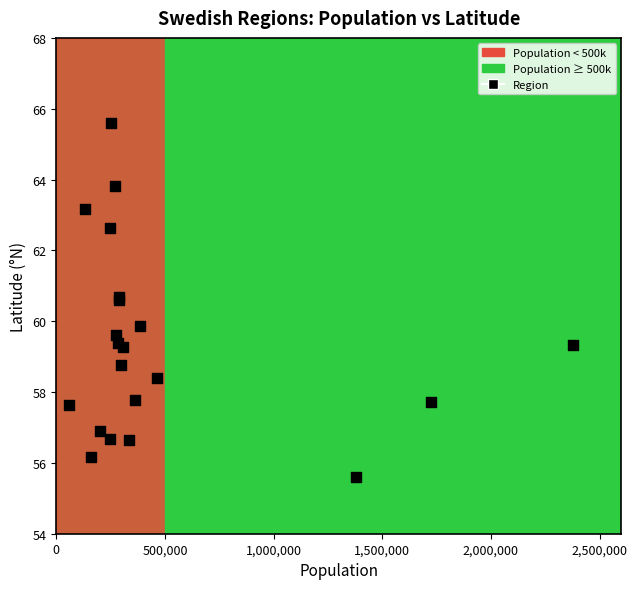

What Y value in the scatter plot is closest to 60?

59.9